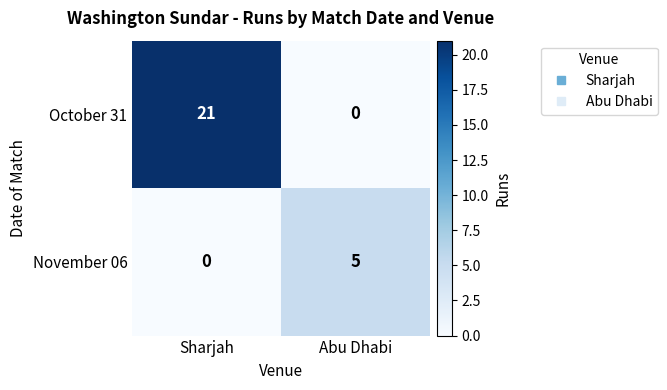

Rank the series at Sharjah from lowest to highest value.

November 06, October 31